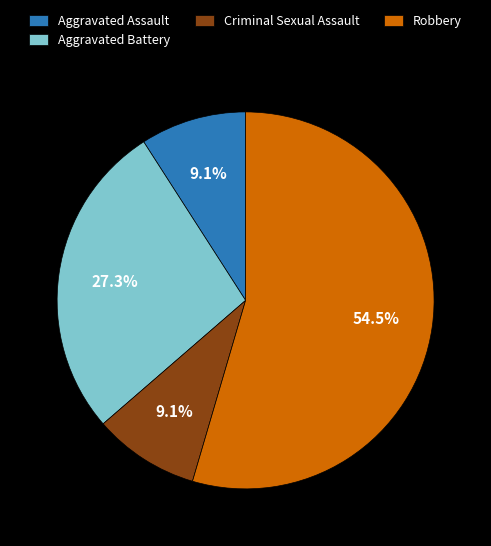

How much of the chart is everything except Aggravated Assault?

90.9%